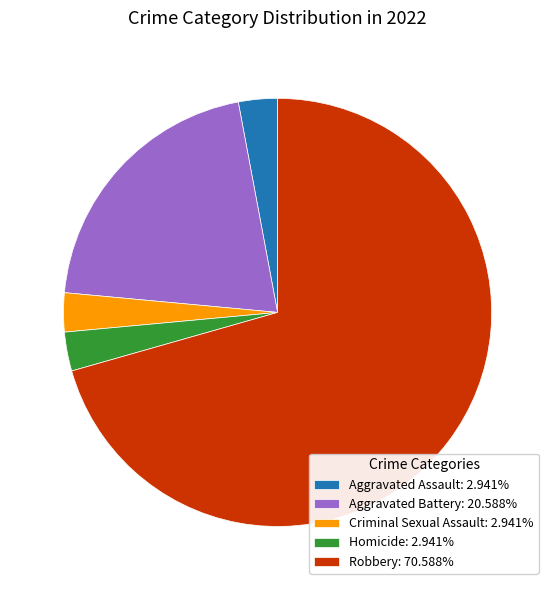

Combined, do Aggravated Battery: 20.588% and Aggravated Assault: 2.941% account for over 50%?

No